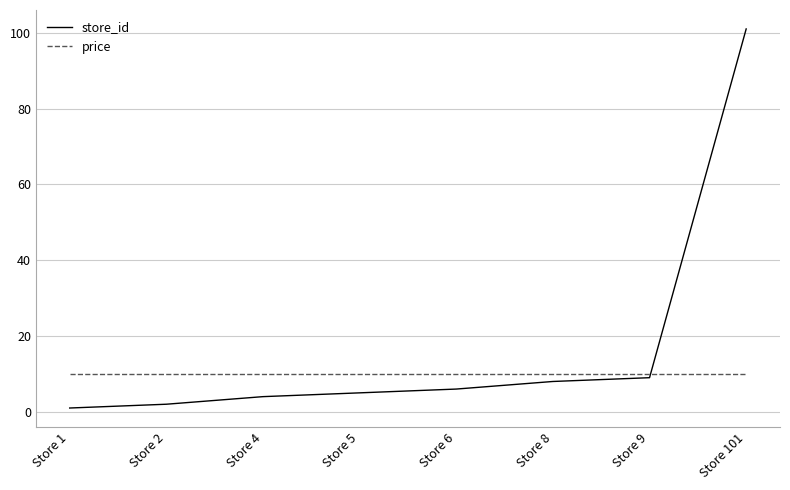

List the series in order of their peak value, lowest first.

price, store_id